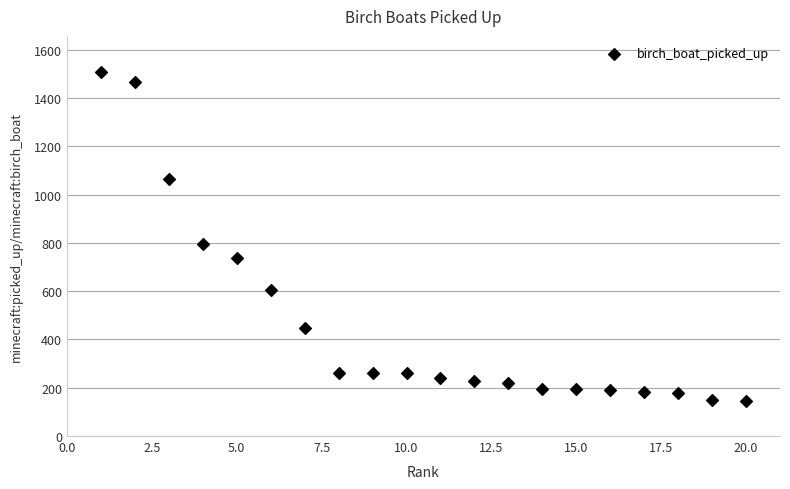

What is the range of Y values (max minus min)?

1360